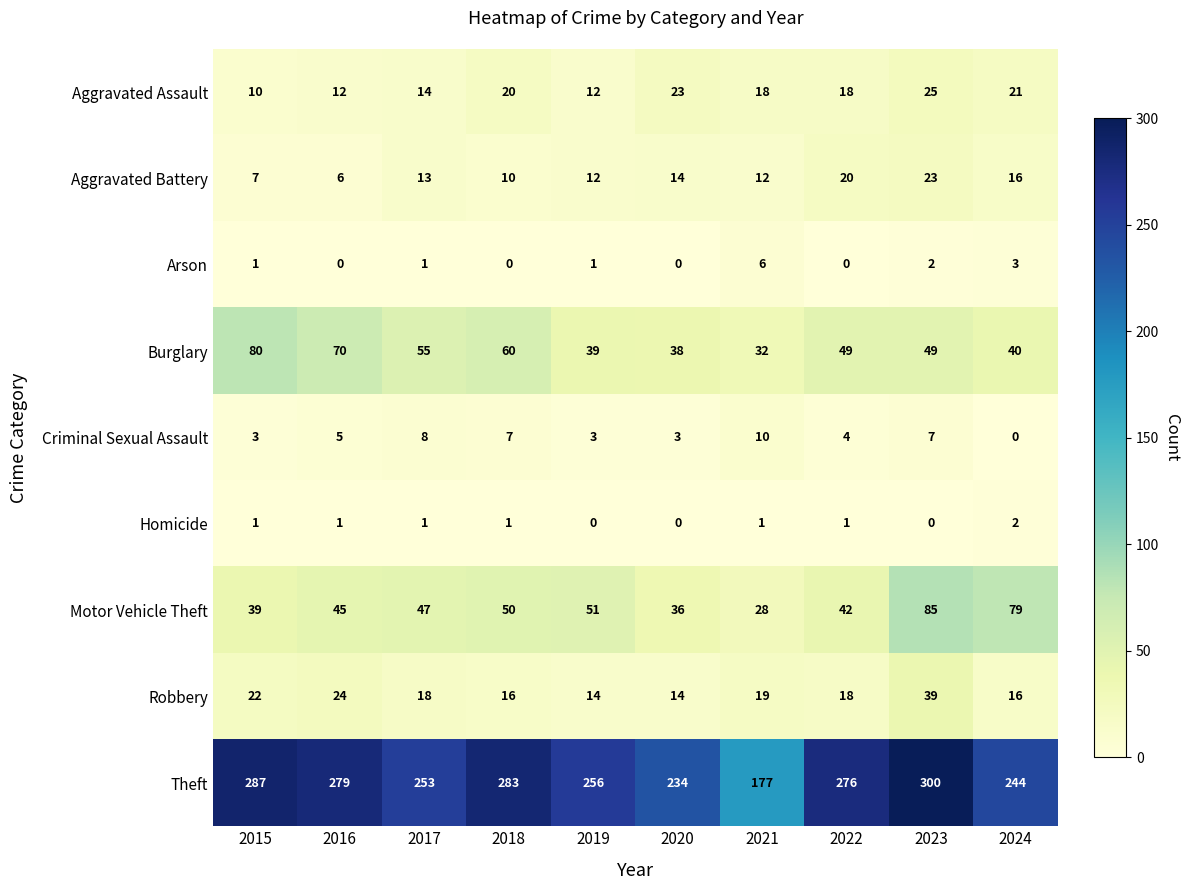

Where does the Burglary series first go above 49?

2015